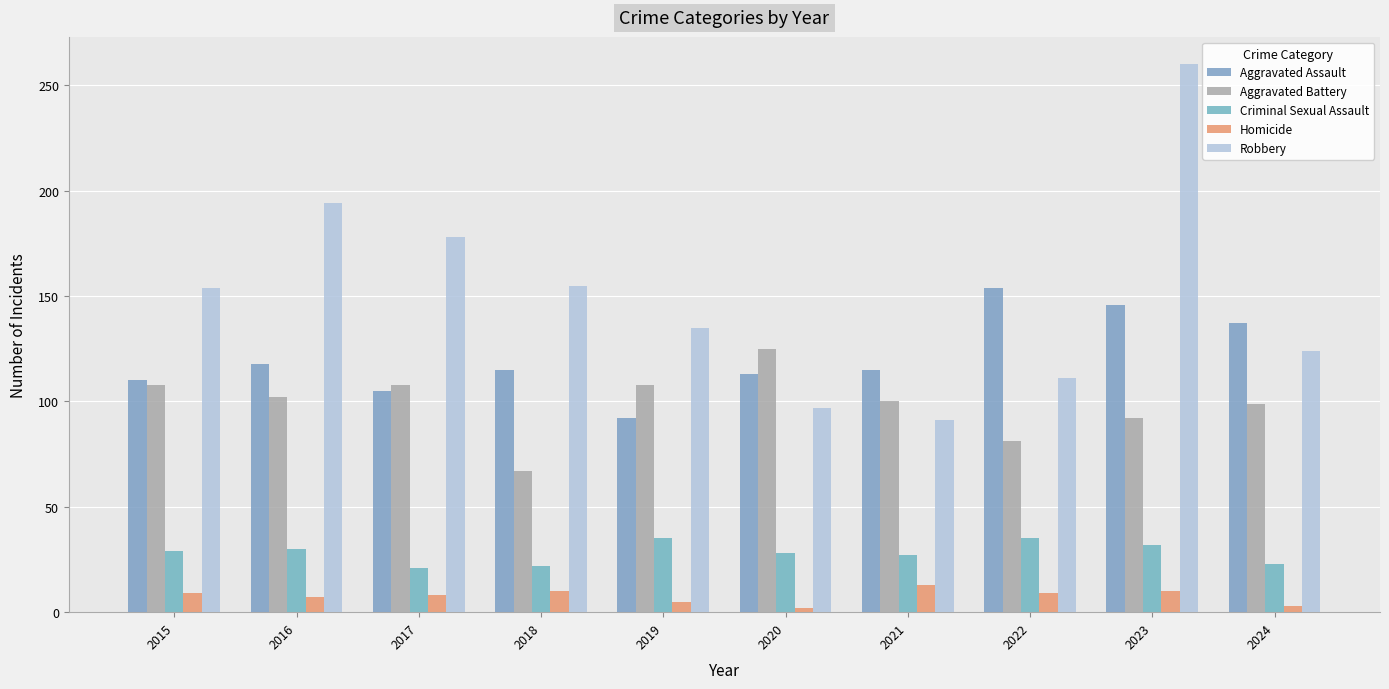

What is the difference between the second highest and minimum values in the Homicide series?

8